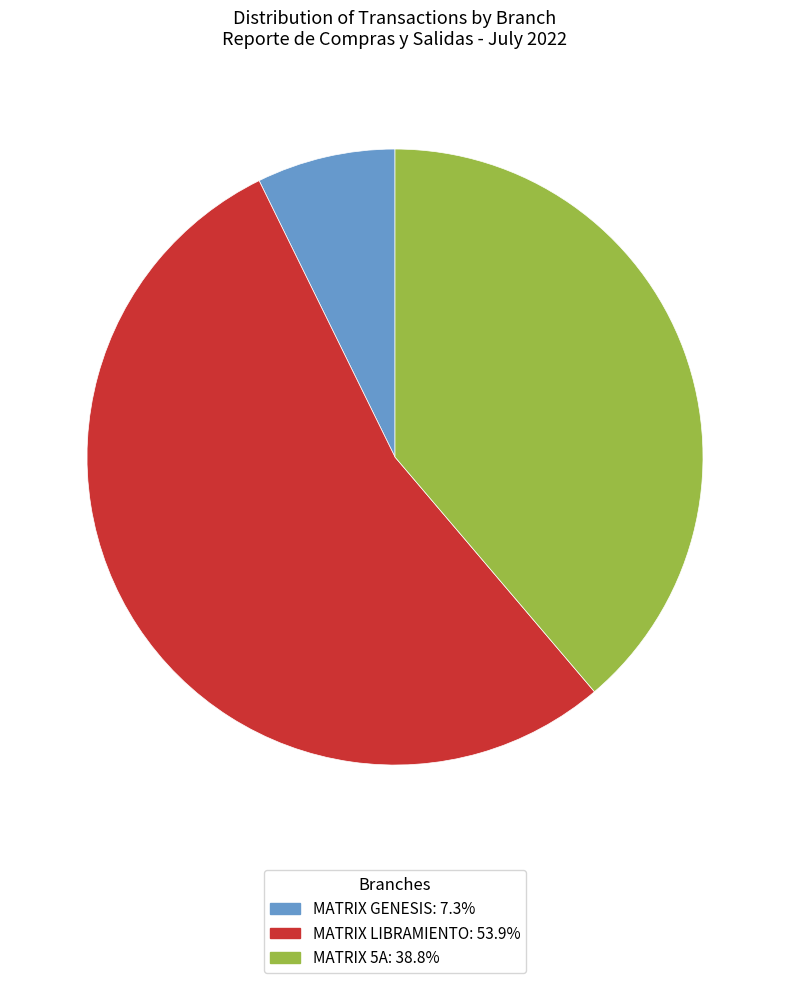

Does any single category account for the majority?

Yes